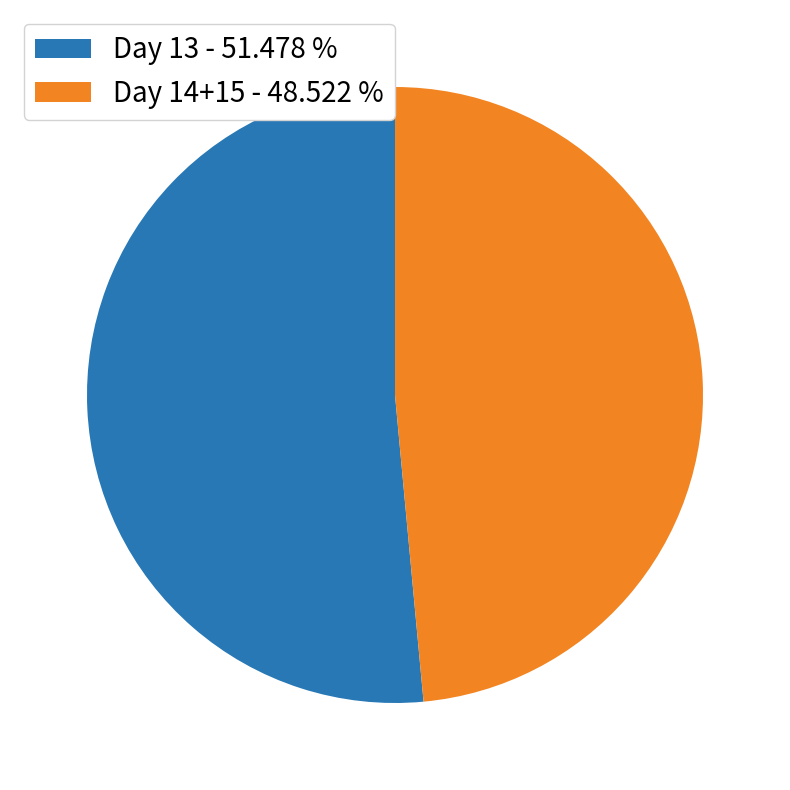

Which category accounts for the majority?

Day 13 - 51.478 %